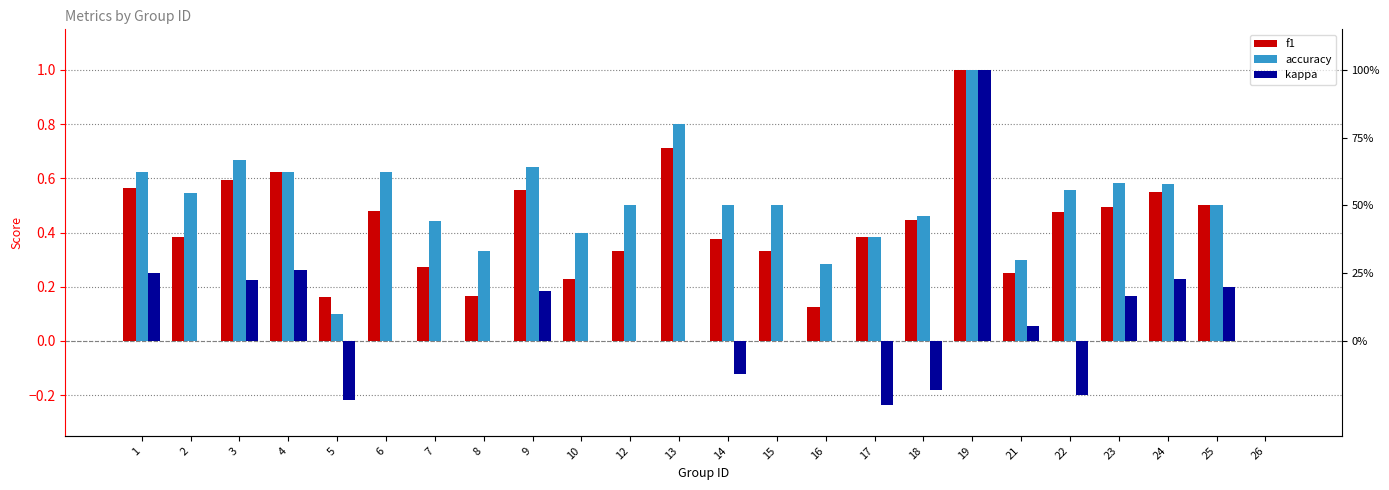

How many bars are there in total?

72